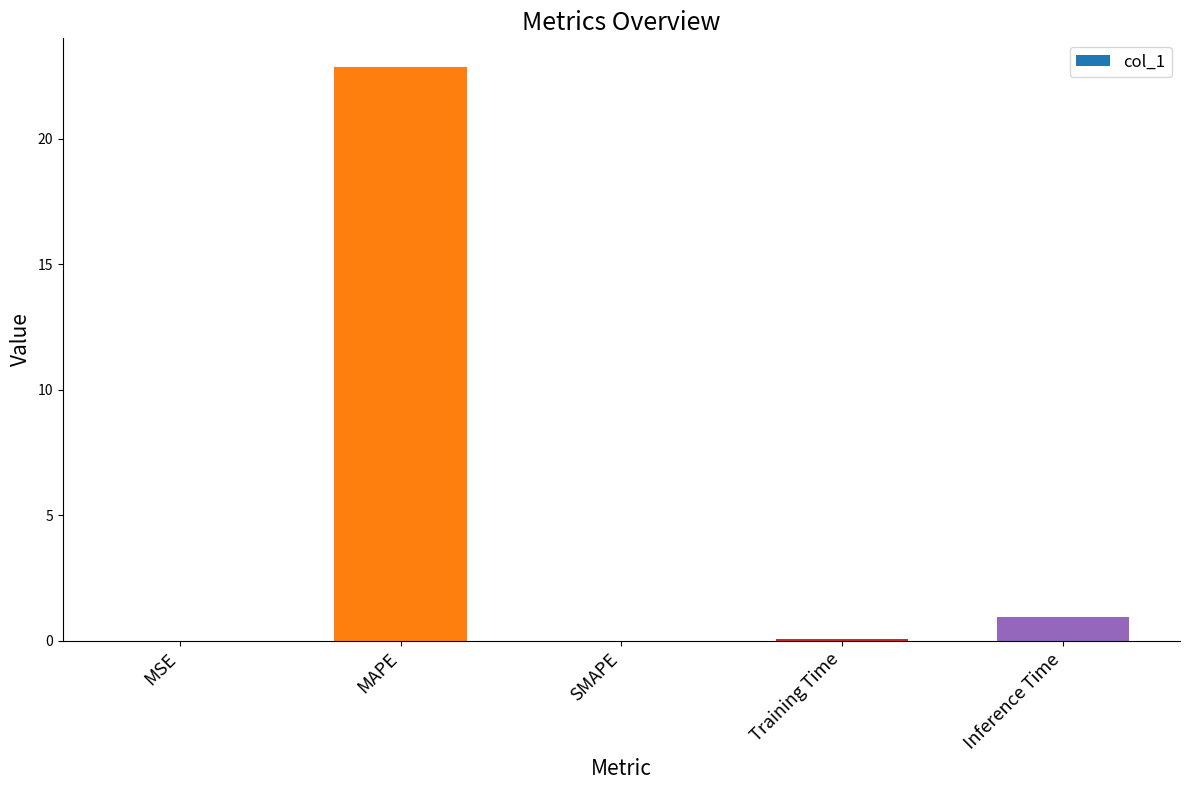

What is the change in value from SMAPE to Inference Time?

+0.9